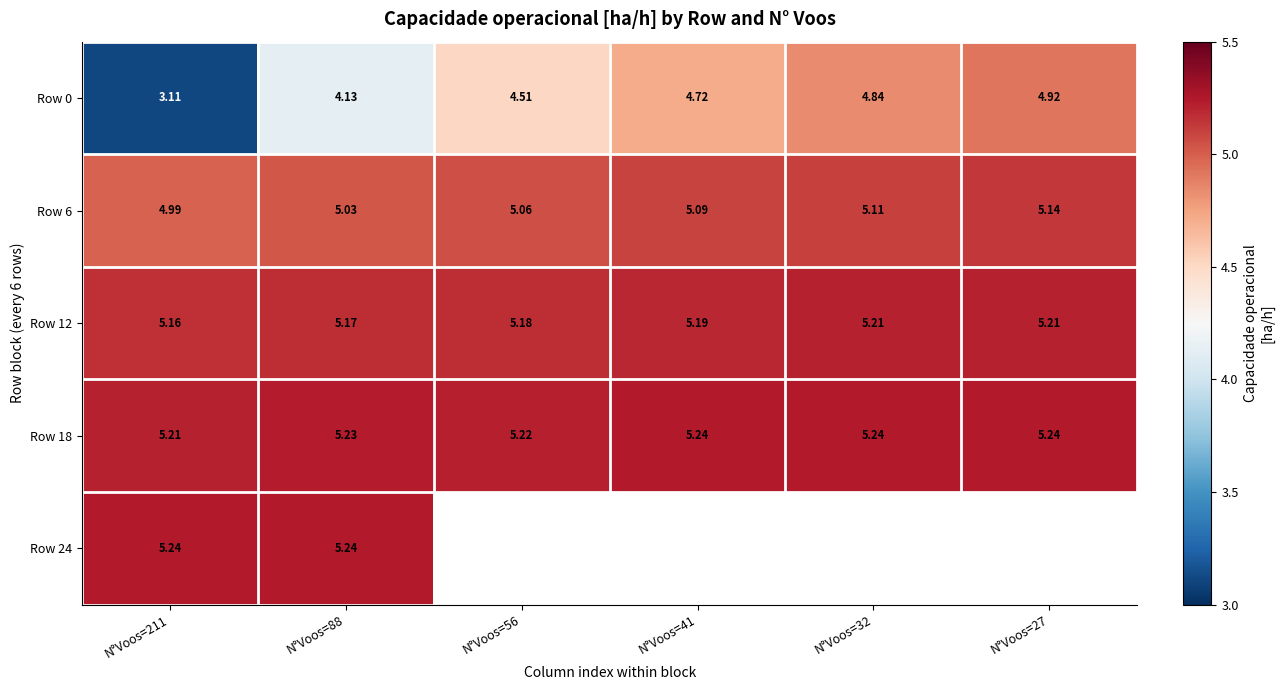

How many Row 18 values are between 5 and 6?

6